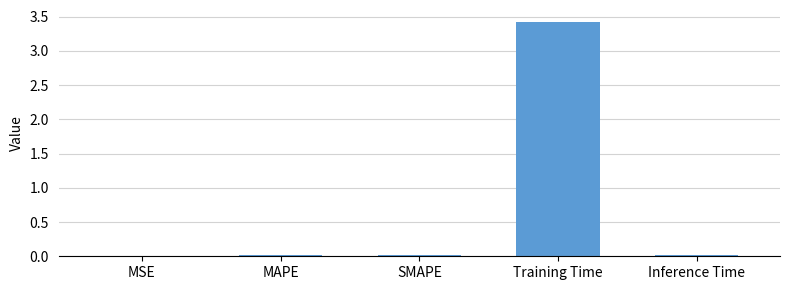

Between Training Time and SMAPE, which is larger?

Training Time